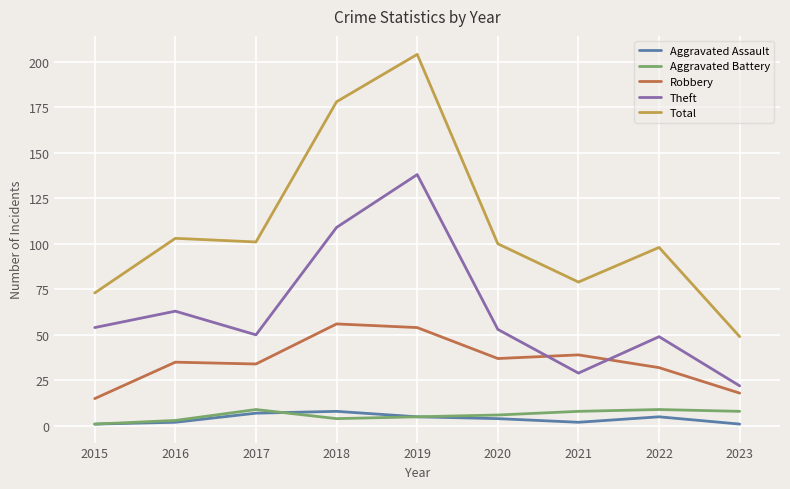

Which series has the largest total across all categories?

Total